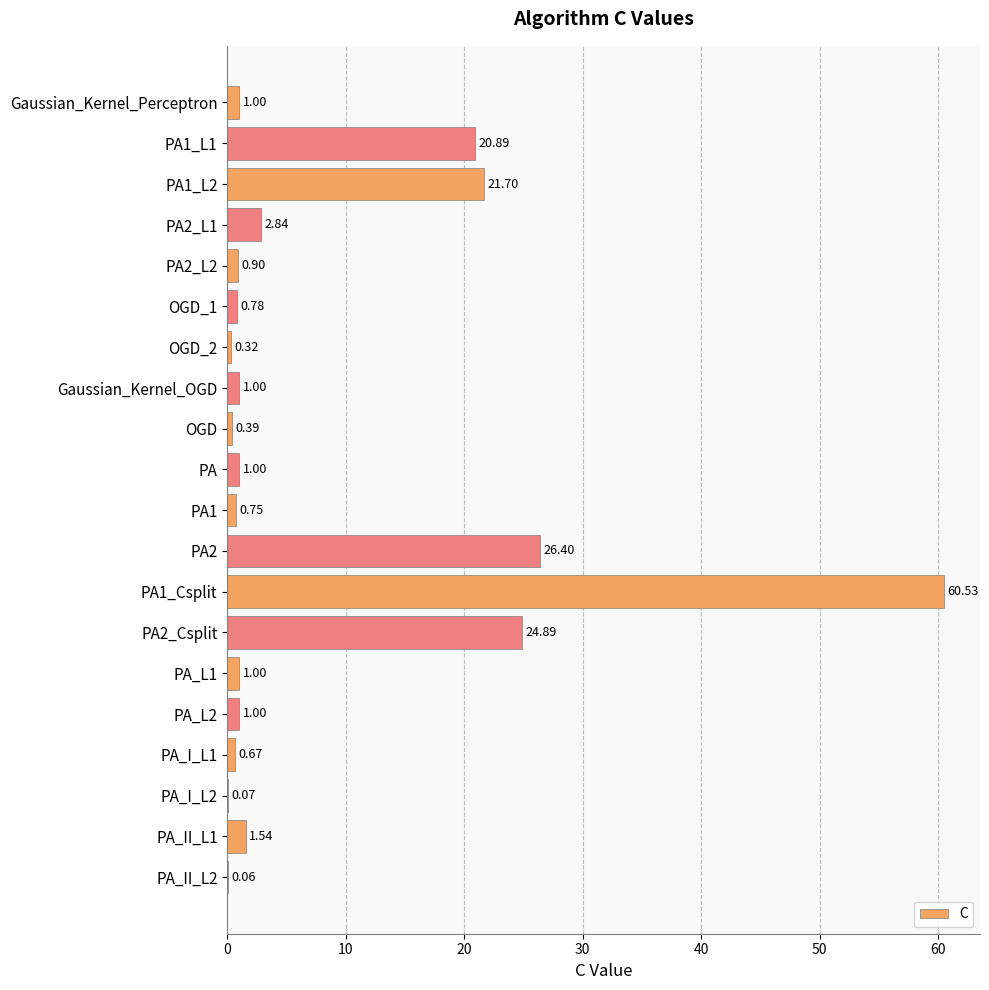

What is the sum of the values at Gaussian_Kernel_Perceptron and PA_II_L2?

1.1